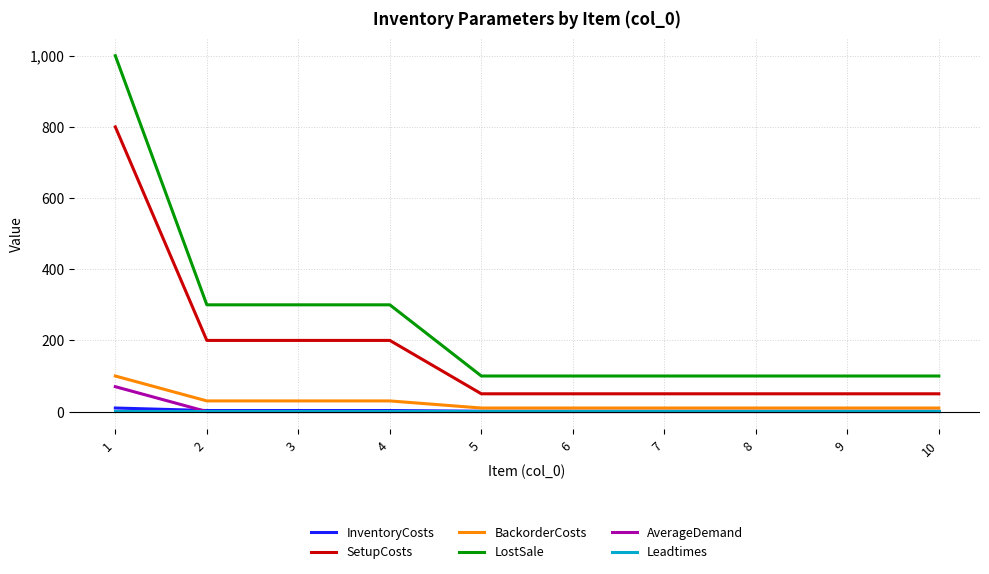

True or false: LostSale and SetupCosts cross at least once.

False